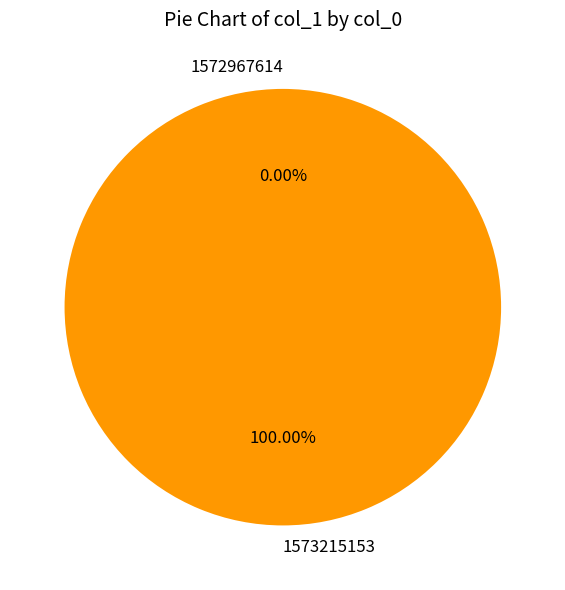

What is the largest slice in the pie chart?

1573215153